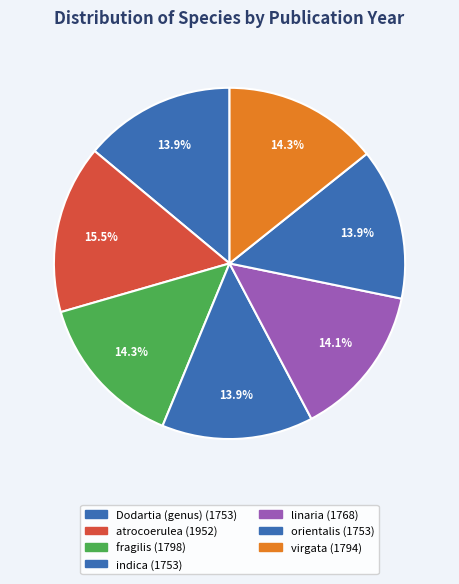

Is Dodartia (genus) the majority of the pie?

No